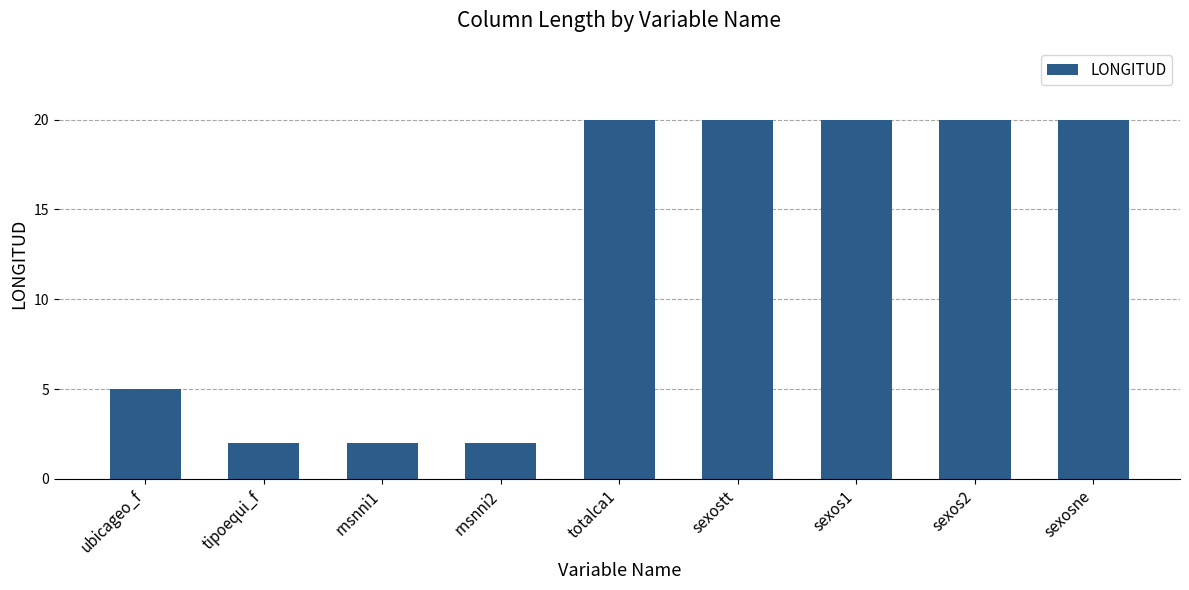

Reading left to right, list all the values displayed in this chart.

ubicageo_f=5	tipoequi_f=2	rnsnni1=2	rnsnni2=2	totalca1=20	sexostt=20	sexos1=20	sexos2=20	sexosne=20